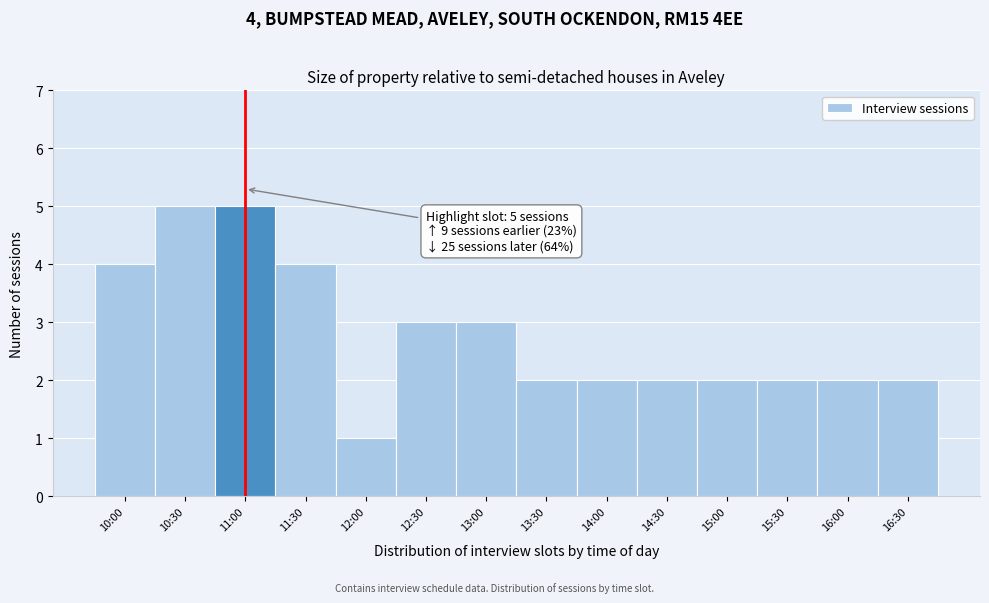

Reading right to left, list all the values displayed in this chart.

16:30=2	16:00=2	15:30=2	15:00=2	14:30=2	14:00=2	13:30=2	13:00=3	12:30=3	12:00=1	11:30=4	11:00=5	10:30=5	10:00=4